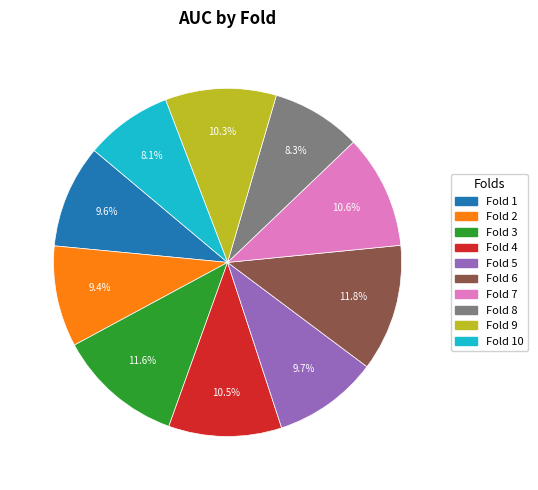

Is there any slice that represents more than half of the pie?

No